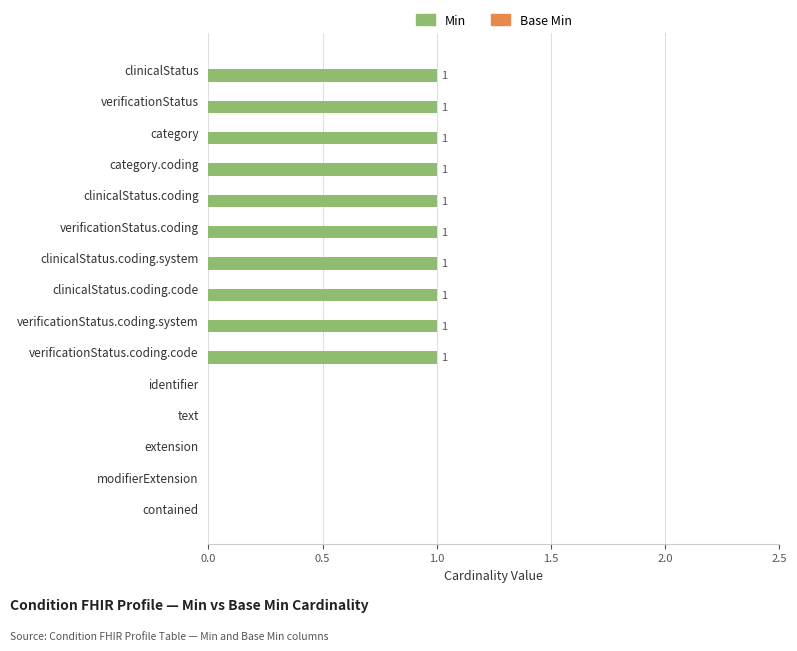

What is the sum of all values?

10